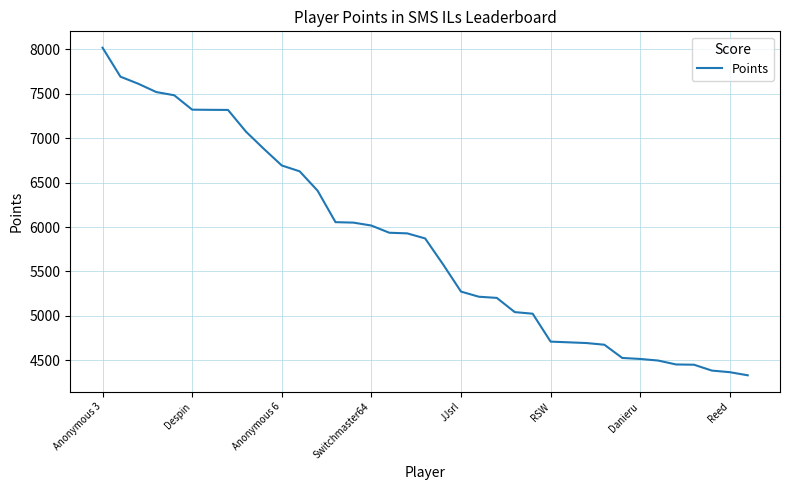

What is the minimum value shown in the chart?

4332